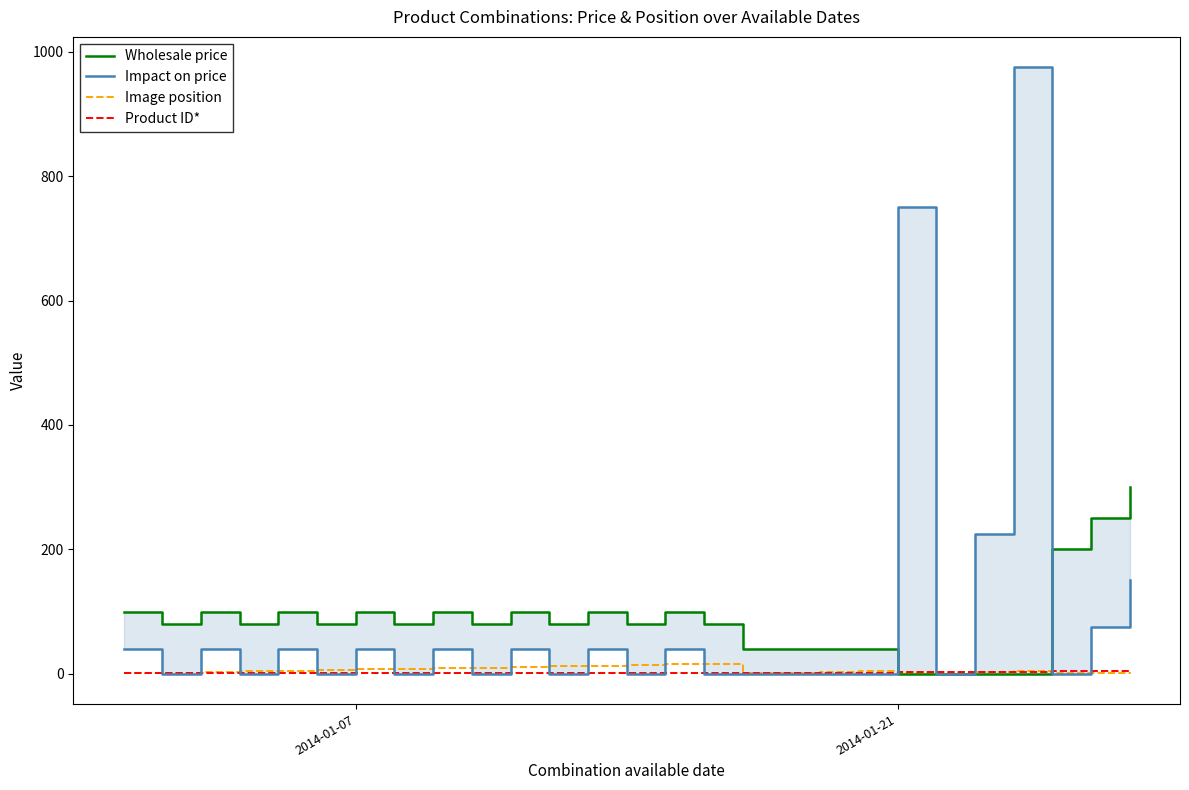

Which series has the widest spread of values?

Impact on price